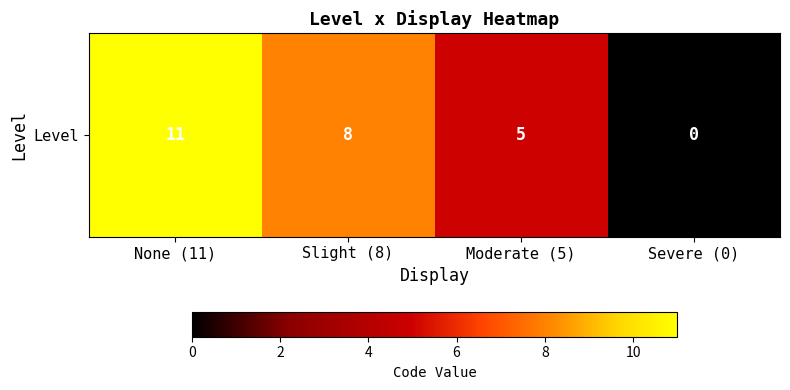

Is it true that the value at Severe (0) is 4?

False